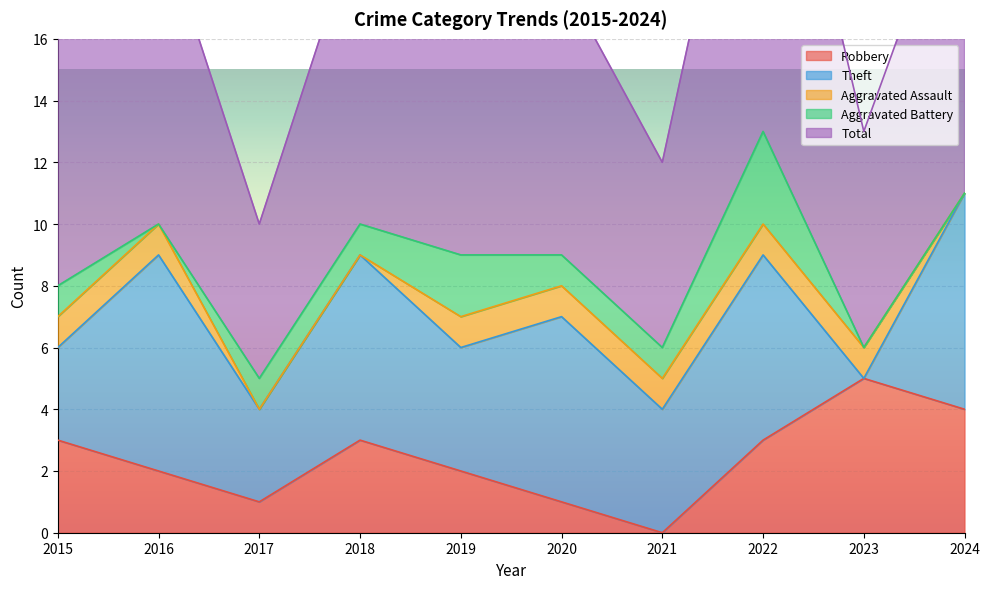

What value does the Robbery series have at 2015?

3